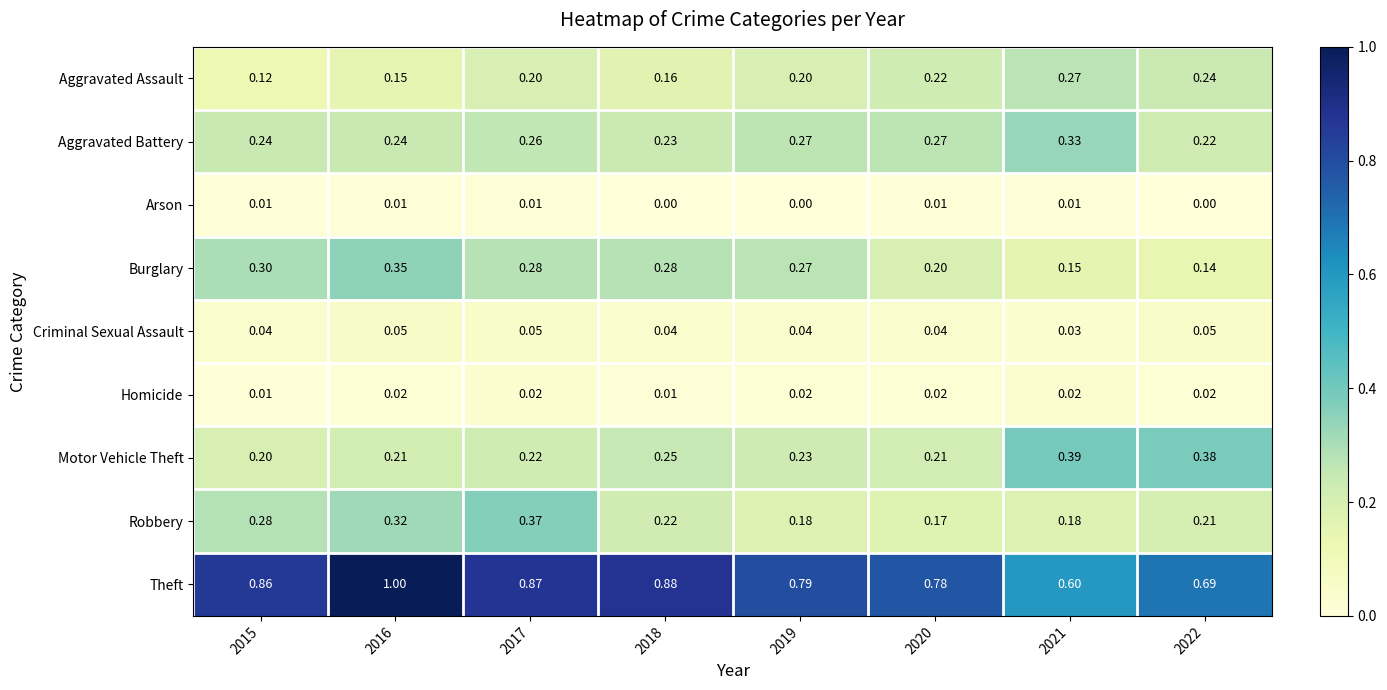

Between 2019 and 2022, which series saw the biggest shift?

Motor Vehicle Theft